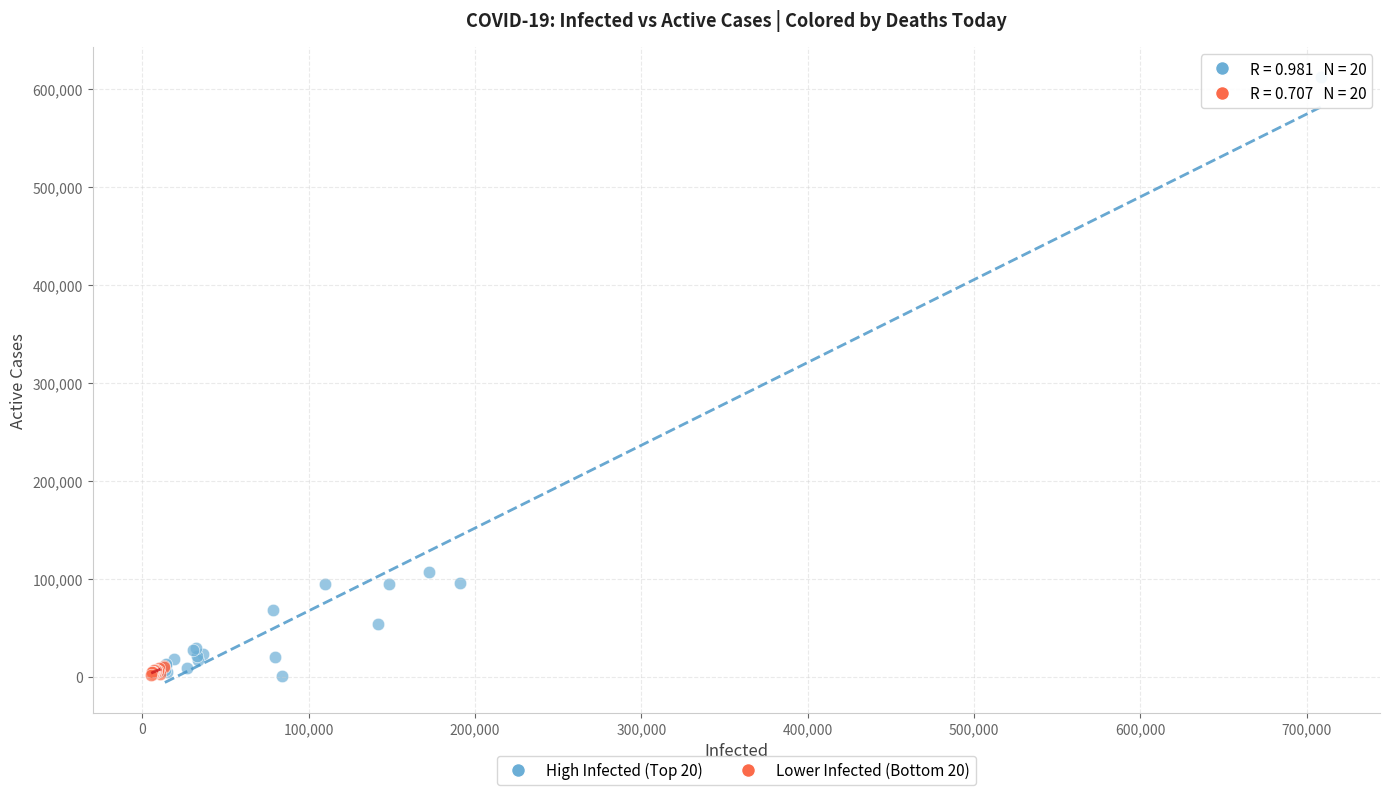

Which series contains the highest Y value?

High Infected (Top 20)